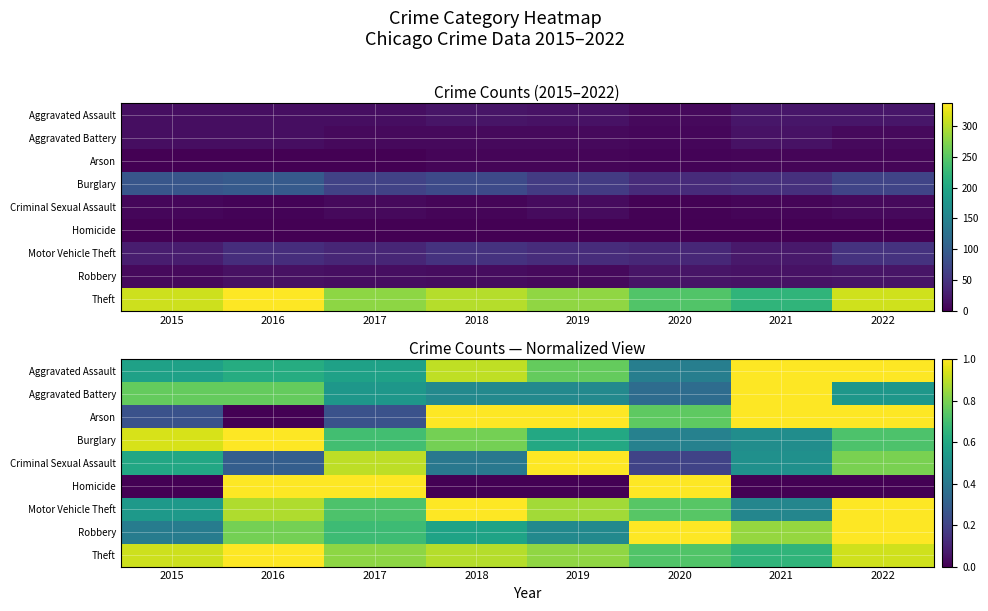

At which label is Aggravated Battery closest to 0?

2020